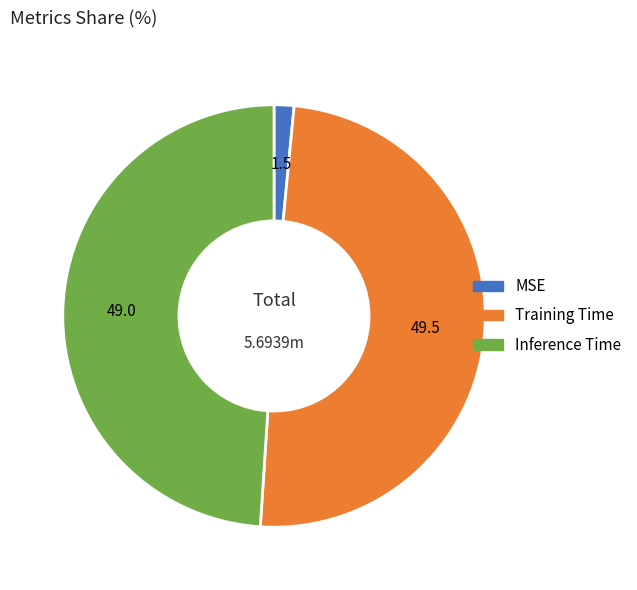

Which has a higher value, Inference Time or Training Time?

Training Time